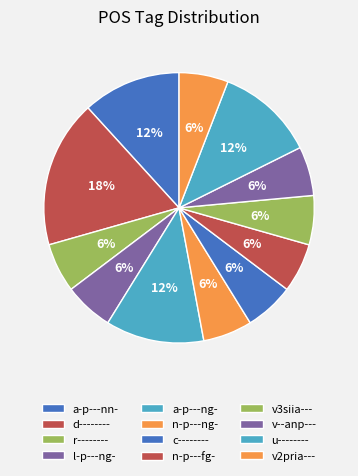

Is there any slice that represents more than half of the pie?

No